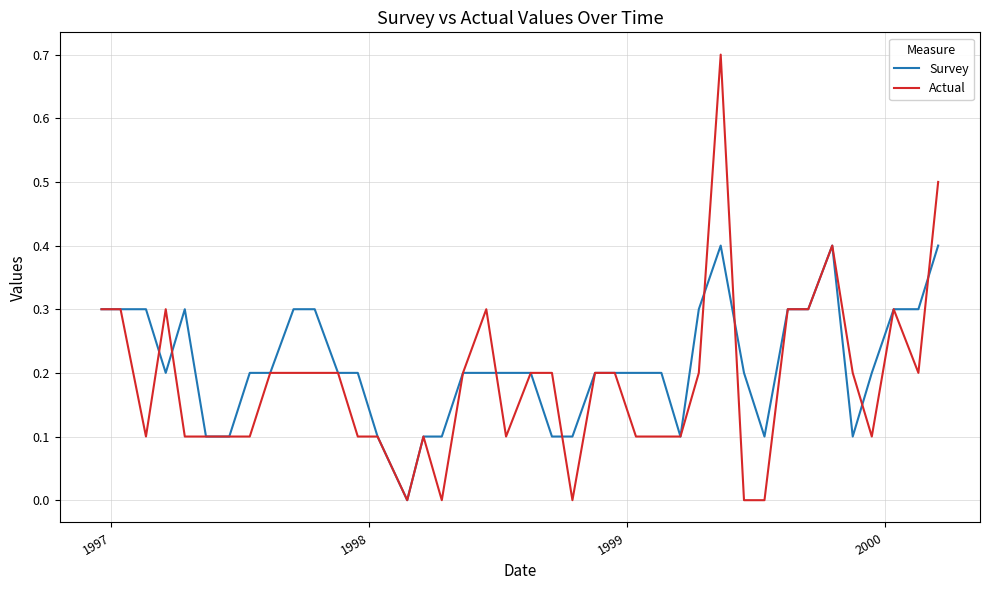

Rank the series by their maximum value, from highest to lowest.

Actual, Survey